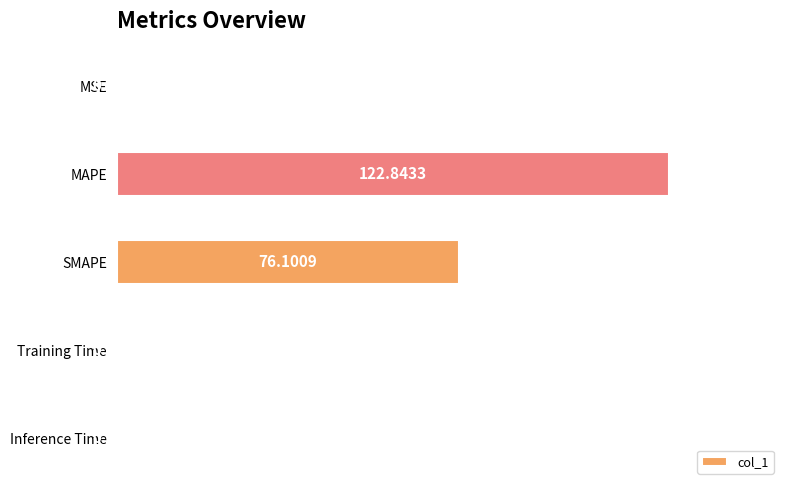

Does the chart contain stacked bars?

No